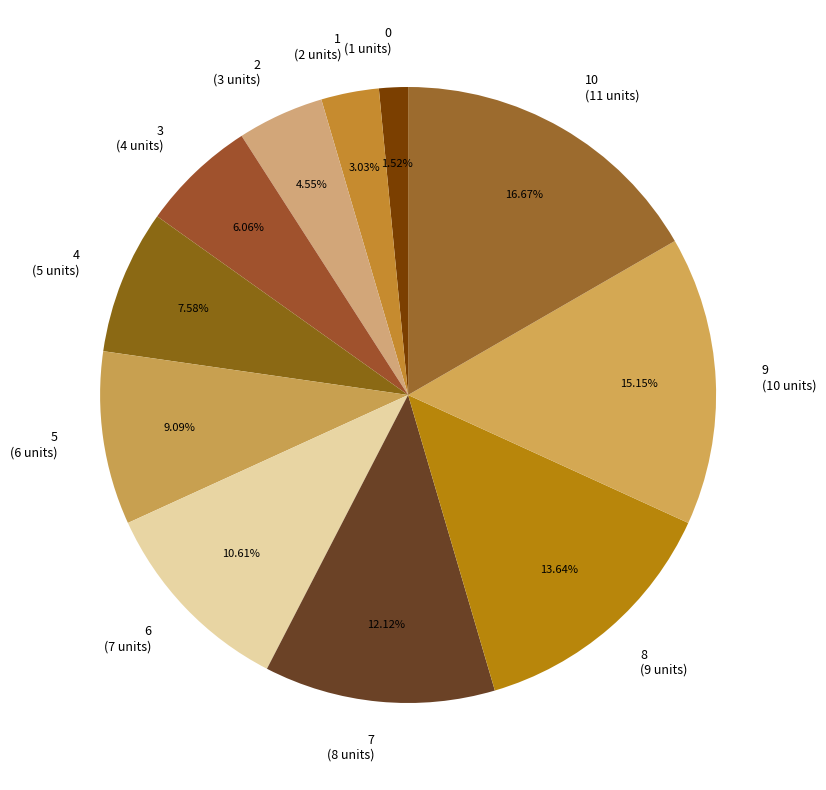

The 2 slice represents 5% of the pie. True or false?

True